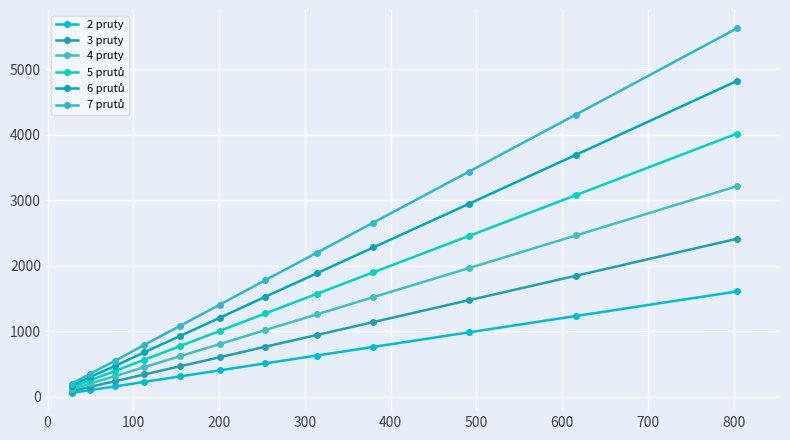

Which series has the largest total across all categories?

7 prutů